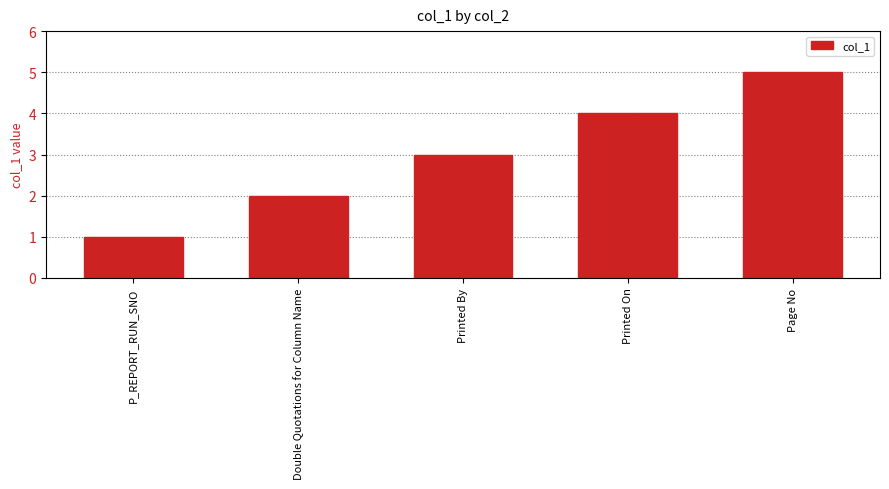

What is the difference between the values at Double Quotations for Column Name and Page No?

3